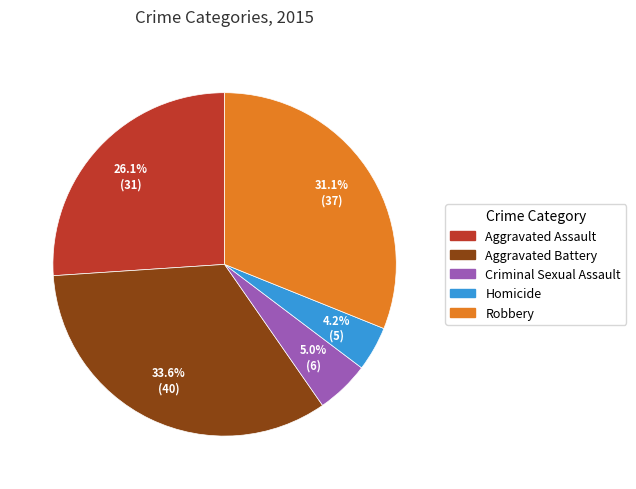

Which has a higher value, Aggravated Battery or Robbery?

Aggravated Battery